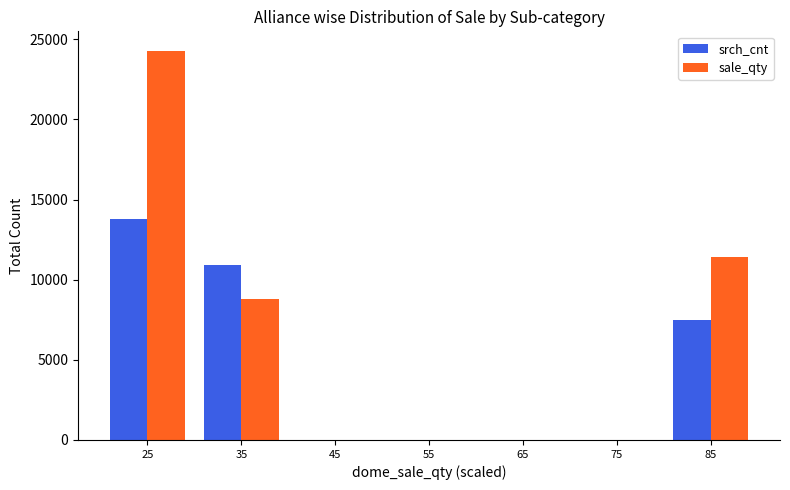

Is the value of sale_qty at 25 greater than the value of srch_cnt at 85?

Yes